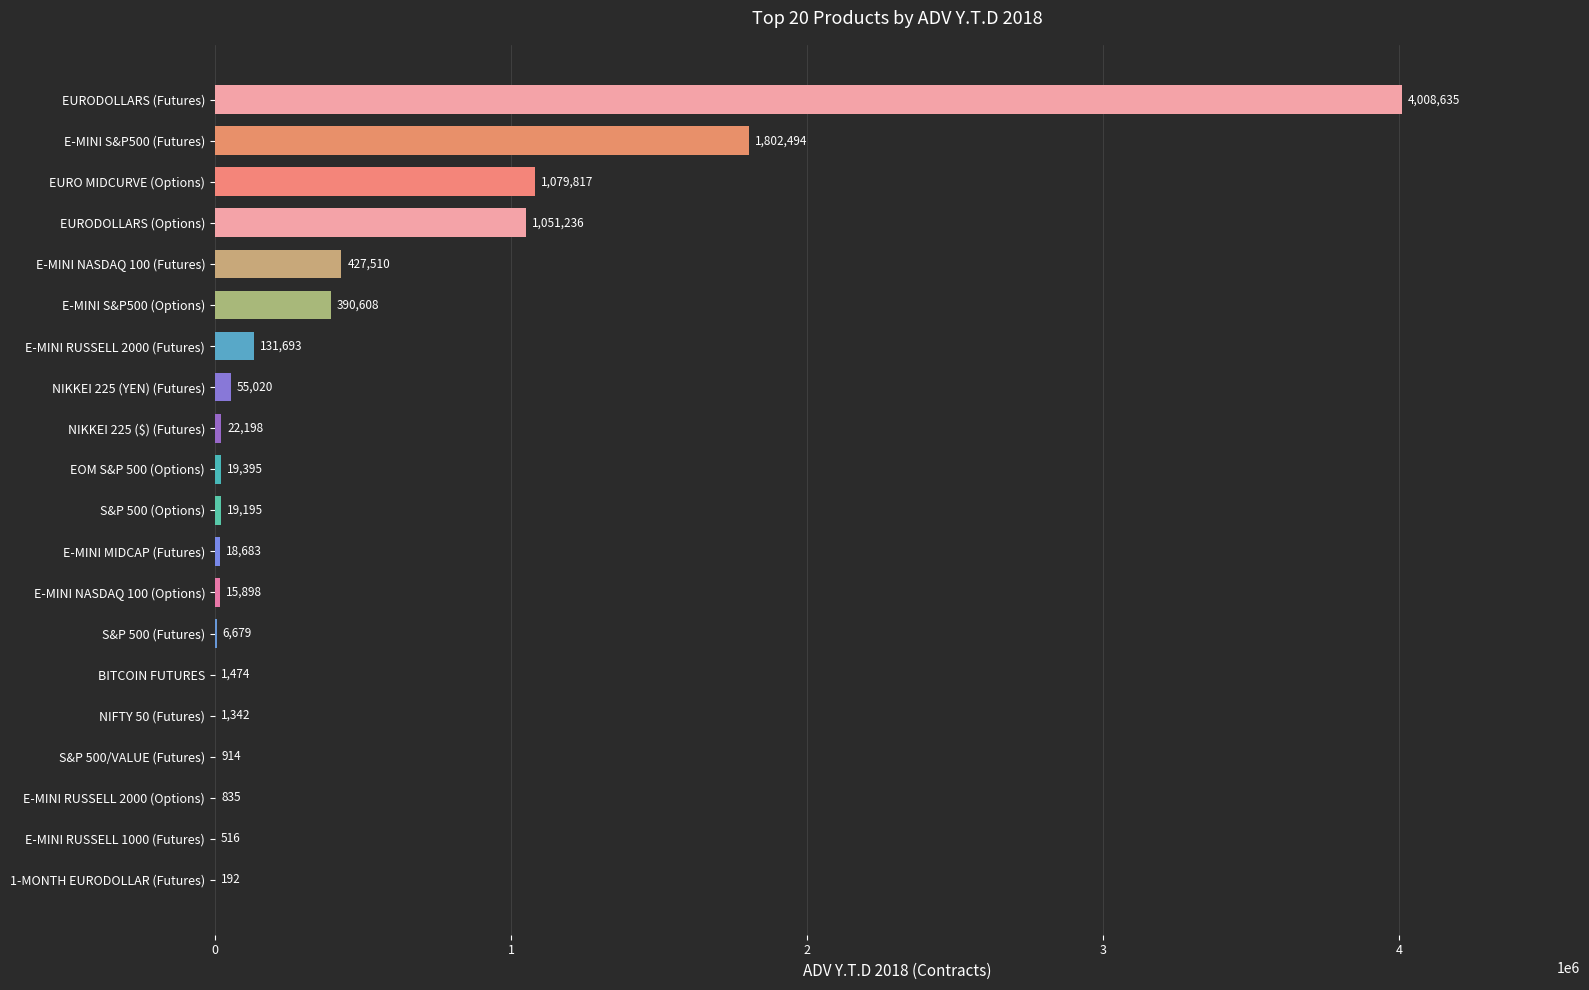

What is the change in value from S&P 500/VALUE (Futures) to S&P 500 (Options)?

+18281